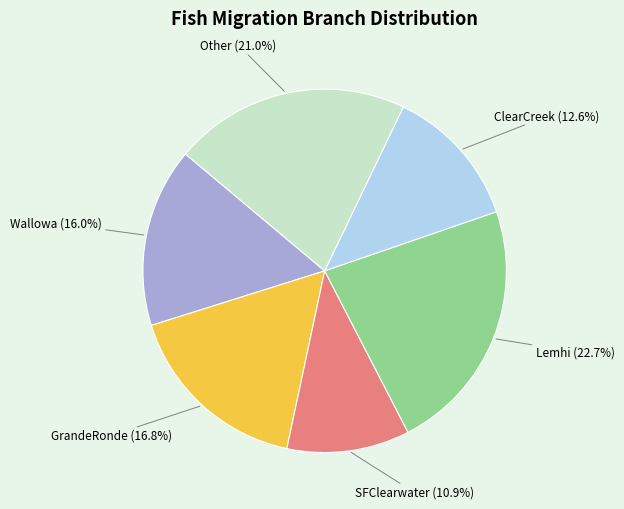

What is the largest slice in the pie chart?

Lemhi